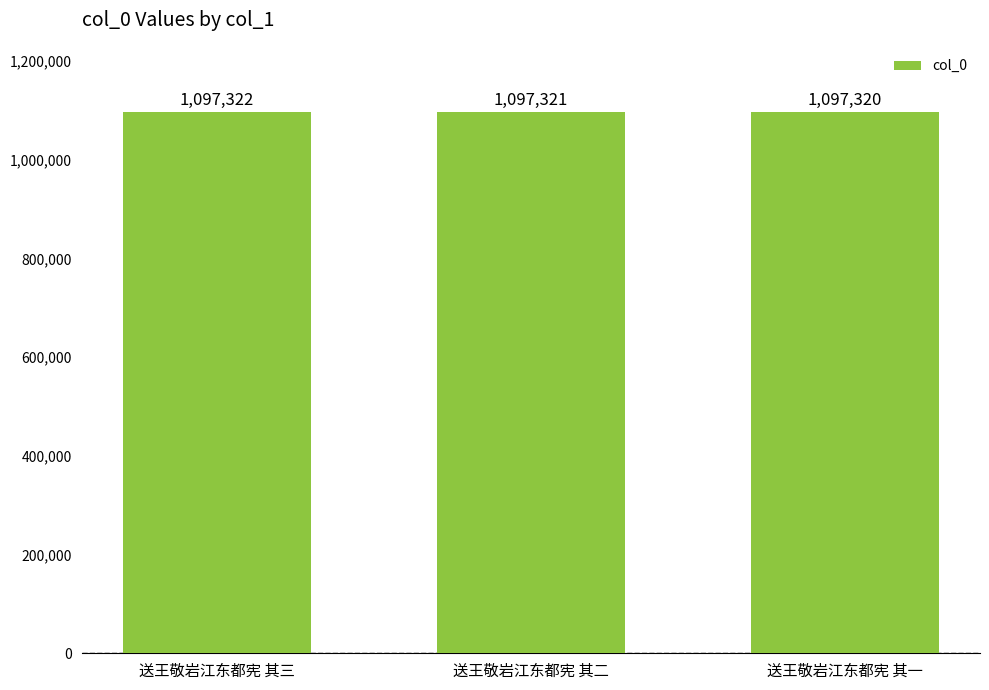

Are the bars horizontal?

No